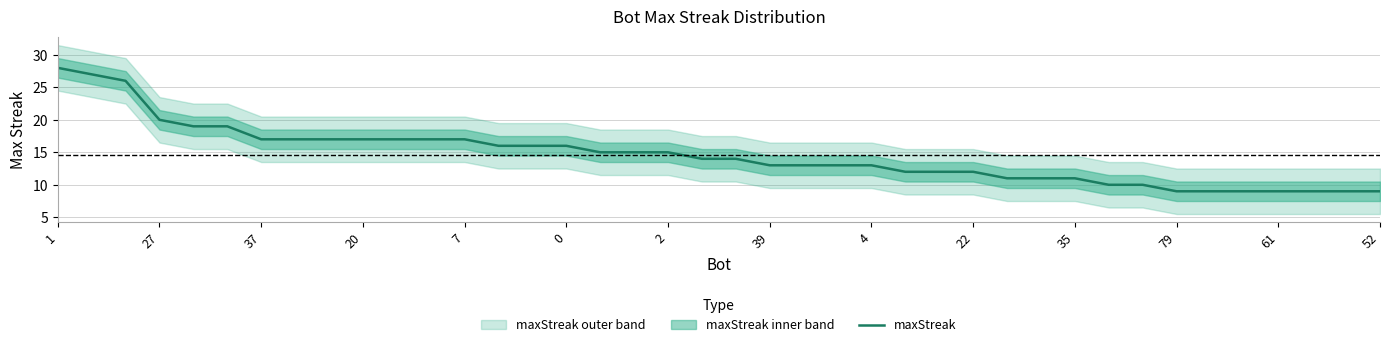

True or false: maxStreak has a value of 16 at 0.

True